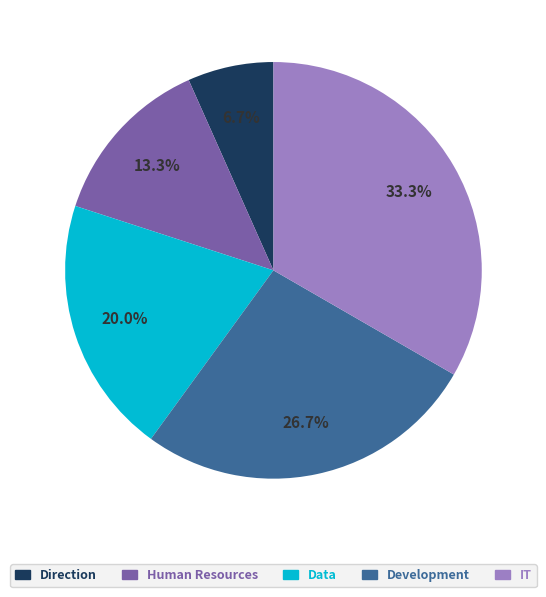

How many slices are in this pie chart?

5